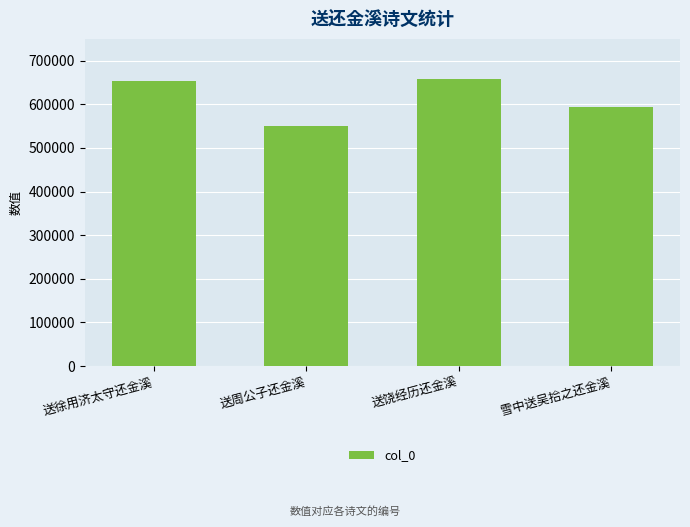

The chart shows a value of 350961 at 送饶经历还金溪. True or false?

False